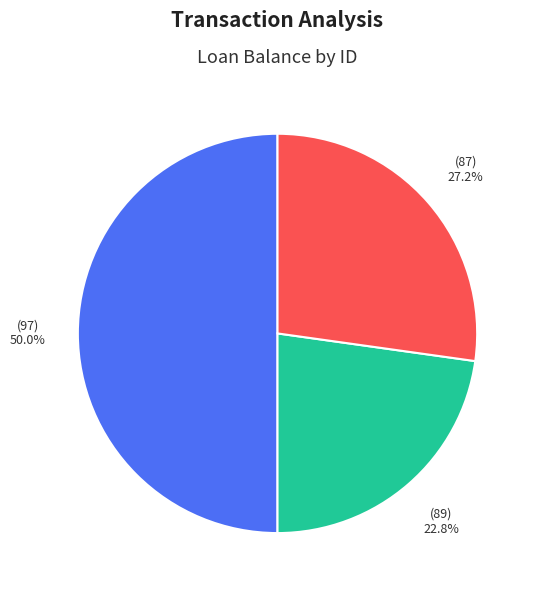

Count the number of slices in the pie.

3